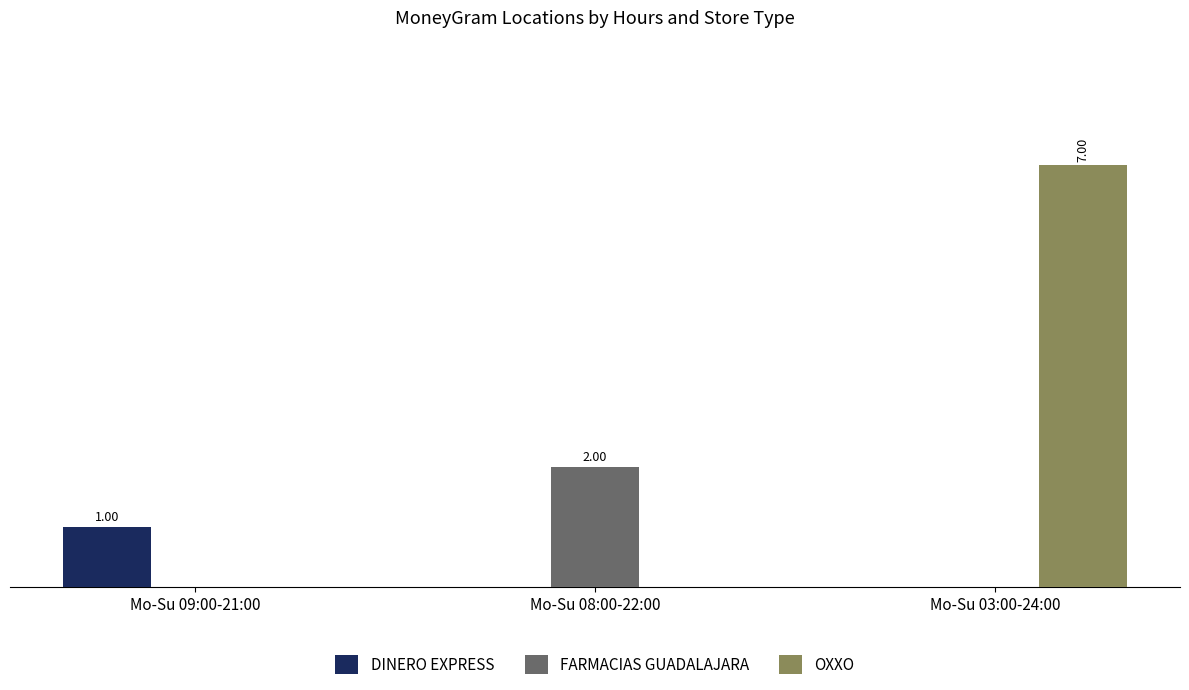

What is the label of the 2nd bar from the left?

Mo-Su 08:00-22:00